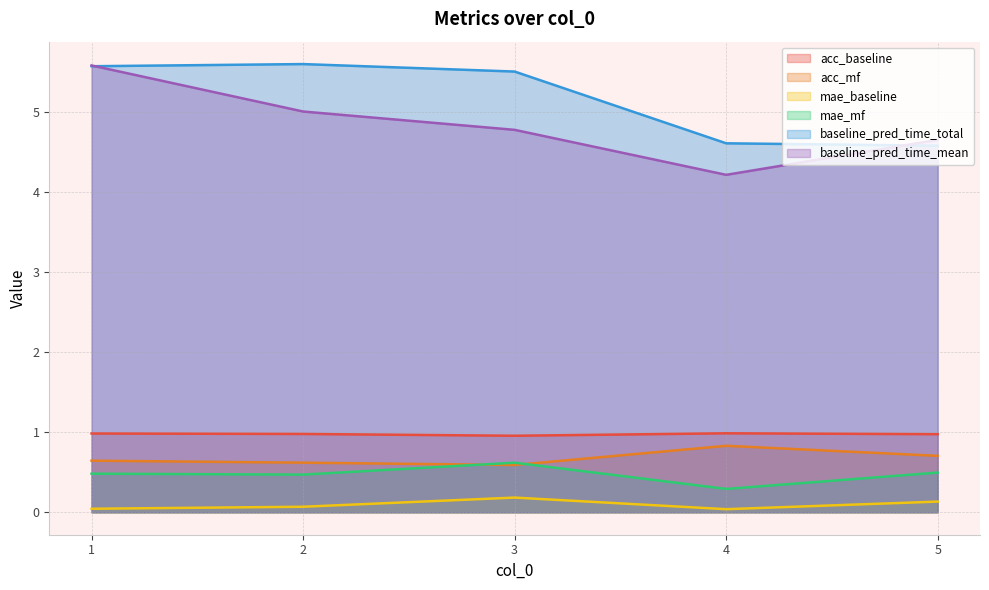

What is the highest value of the baseline_pred_time_total series?

5.6